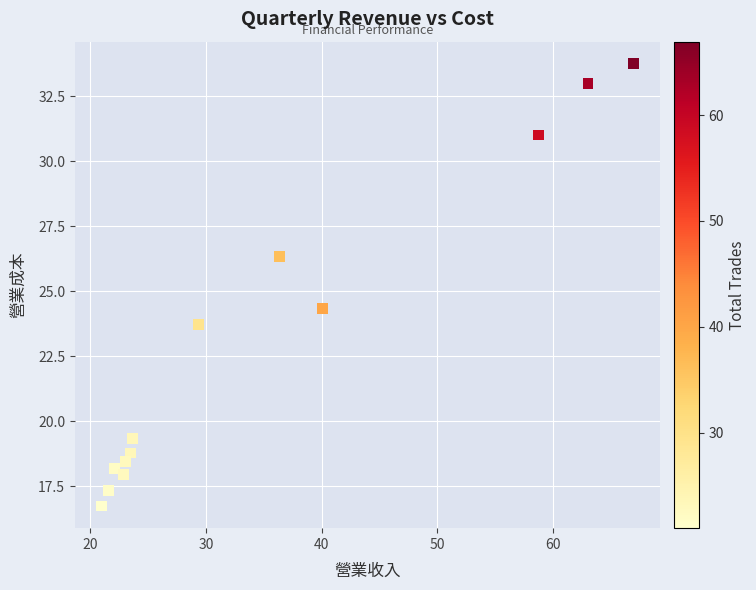

What Y value in the scatter plot is closest to 25?

24.3